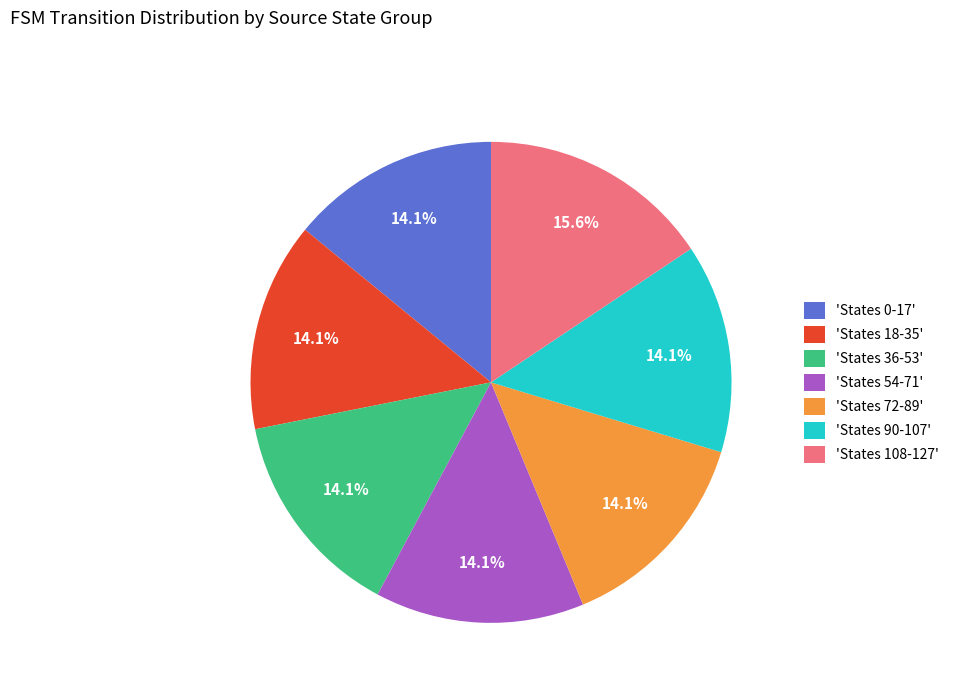

Is the sum of 'States 72-89' and 'States 54-71' greater than half?

No